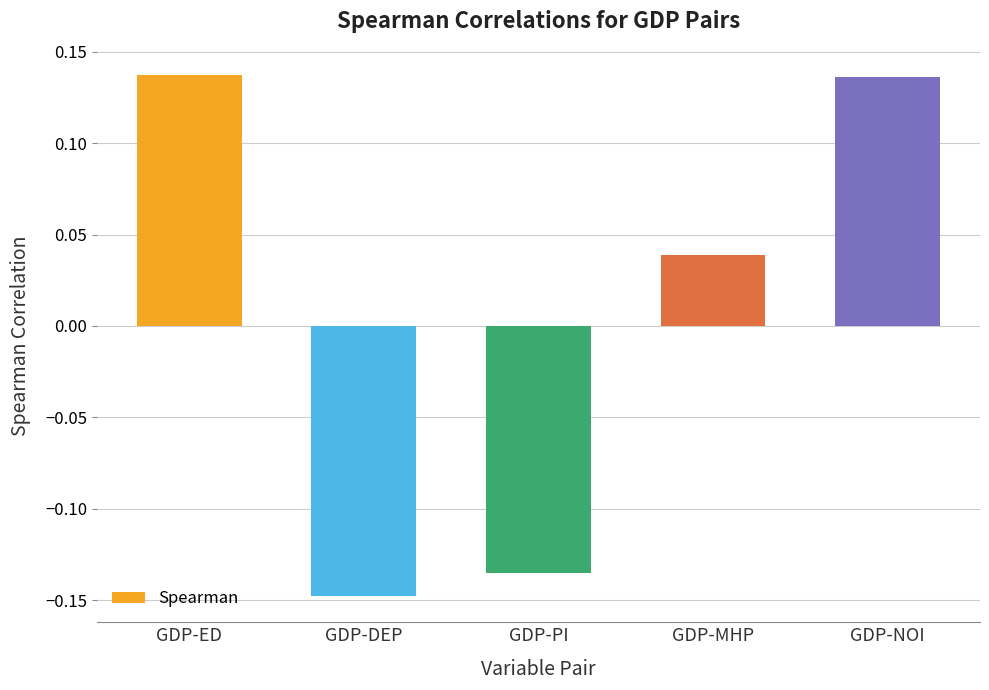

What is the label of the 1st bar from the left?

GDP-ED